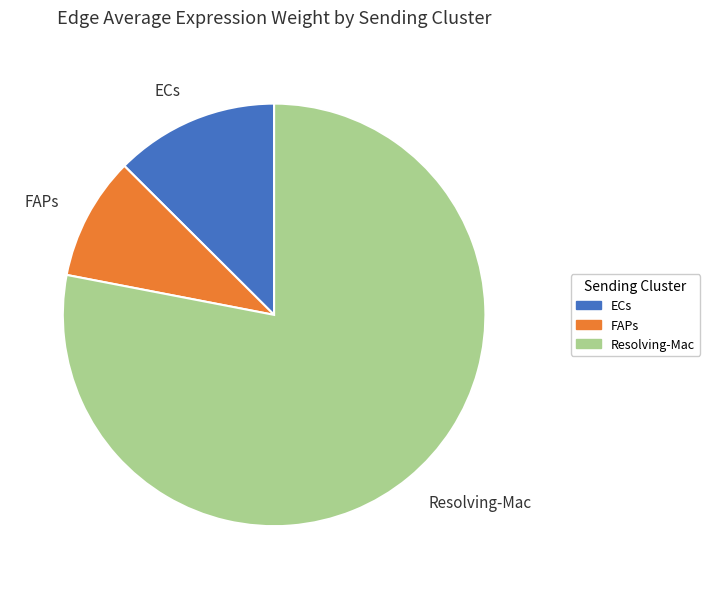

Which category has the smallest portion of the pie?

FAPs